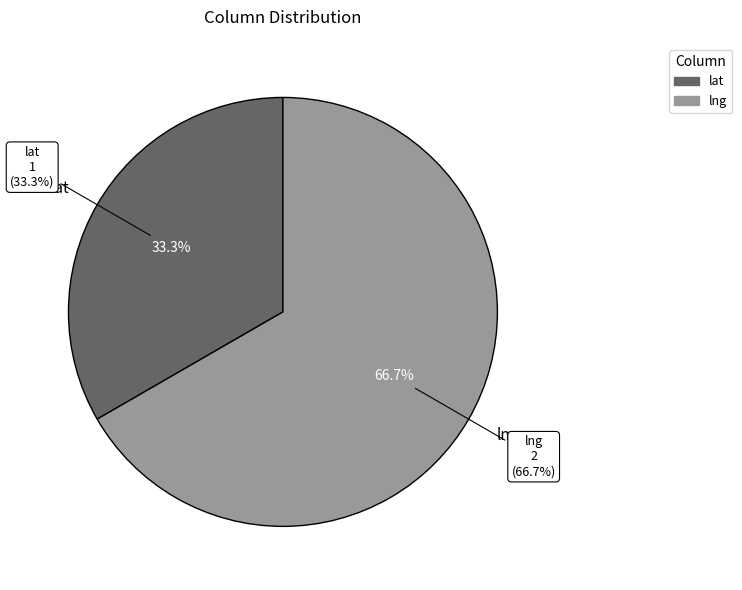

Which has a higher value, lat or lng?

lng